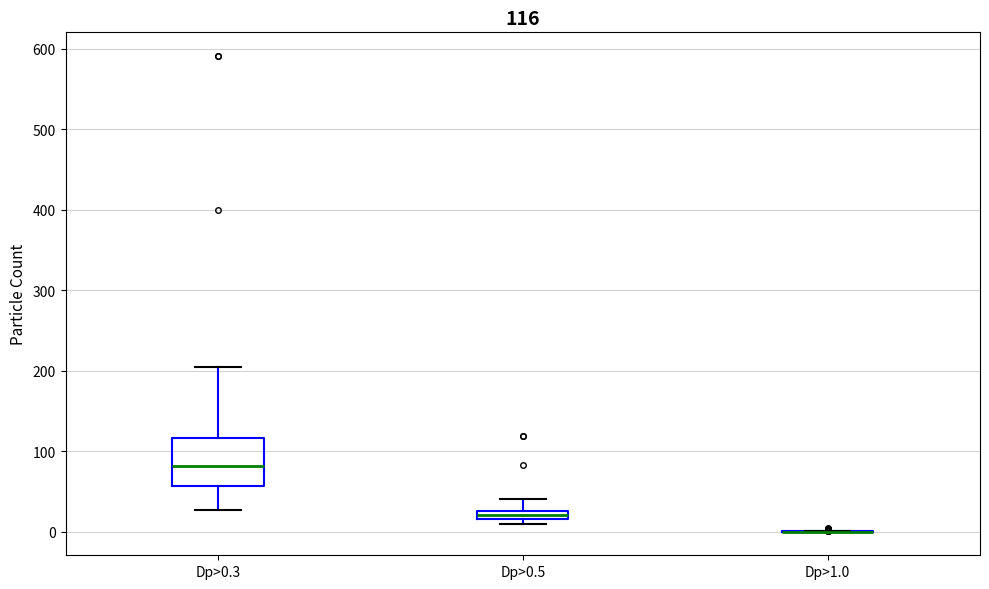

Comparing the boxes themselves (not the whiskers), which one is the tallest?

Dp>0.3